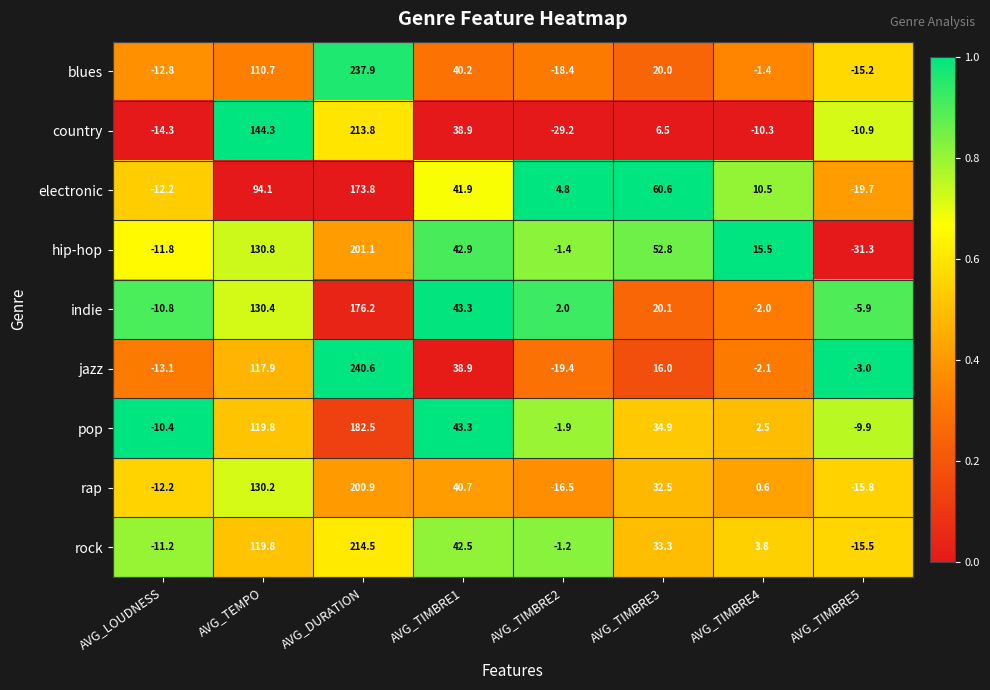

At which category does the chart reach its minimum across all series?

AVG_TIMBRE5